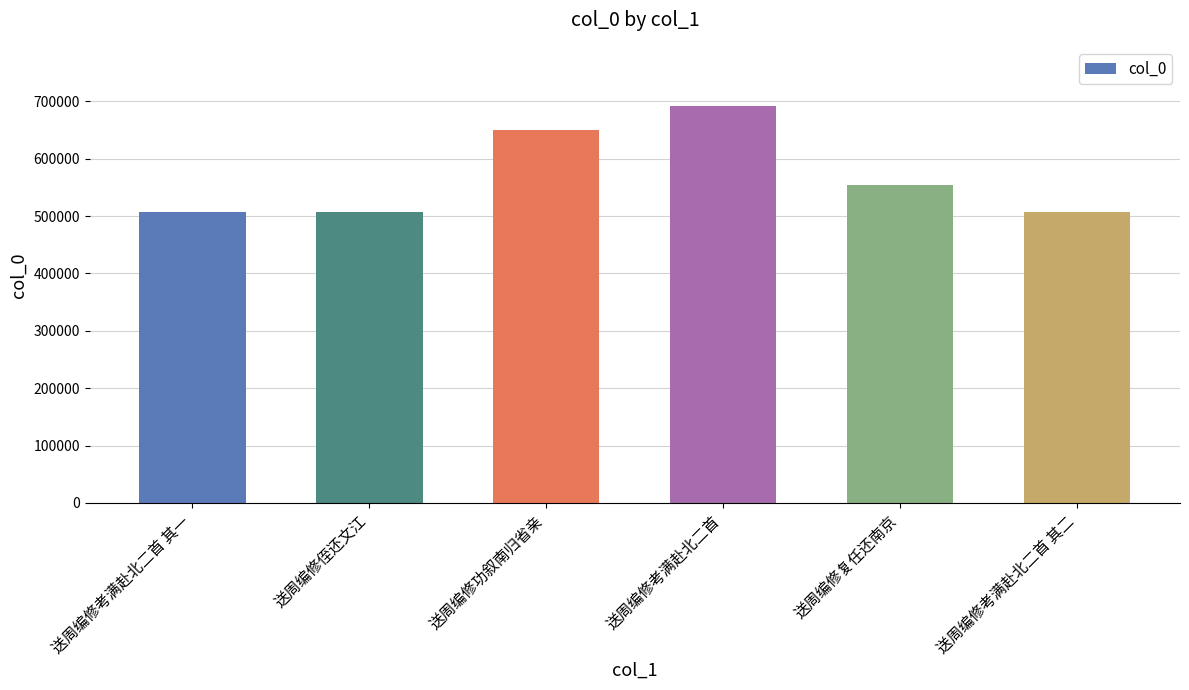

What is the label of the 4th bar from the left?

送周编修考满赴北二首